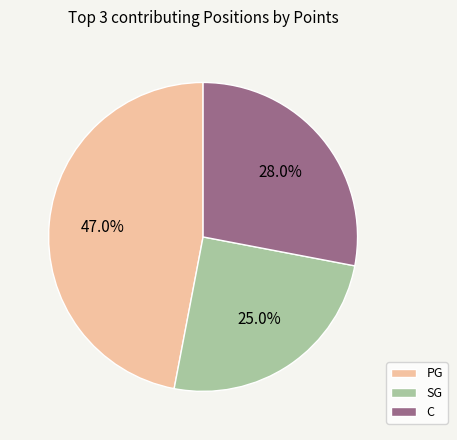

Which slice is the smallest?

SG